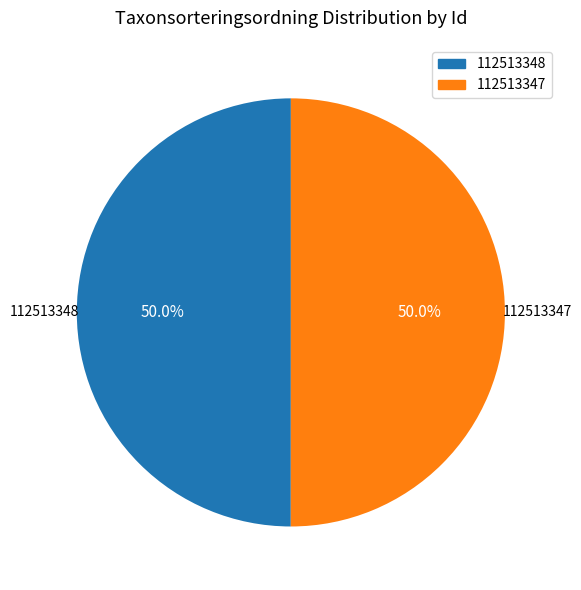

Approximately how many times larger is the value at 112513348 compared to 112513347?

1.0